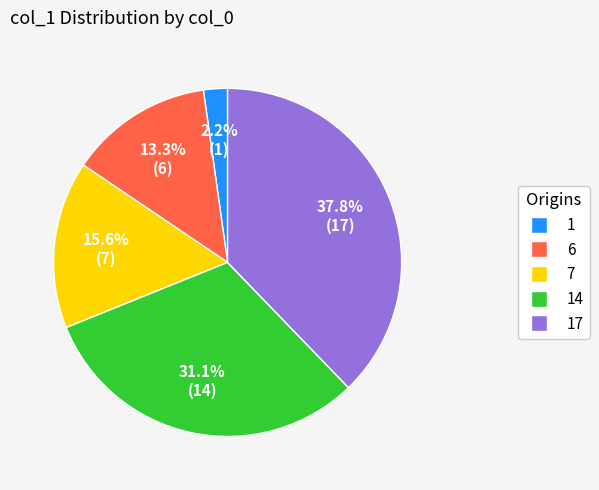

To the nearest percent, what is the difference between the largest and smallest slice percentages?

36%